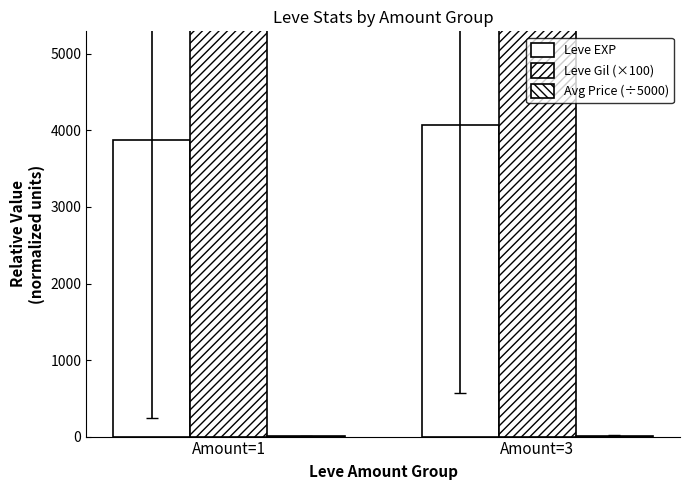

At which category is the sum across all series the highest?

Amount=1